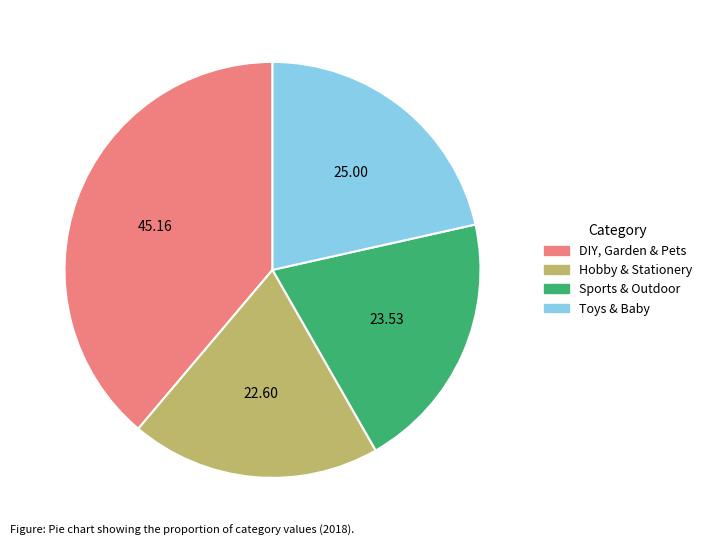

Does DIY, Garden & Pets account for over 50% of the chart?

No